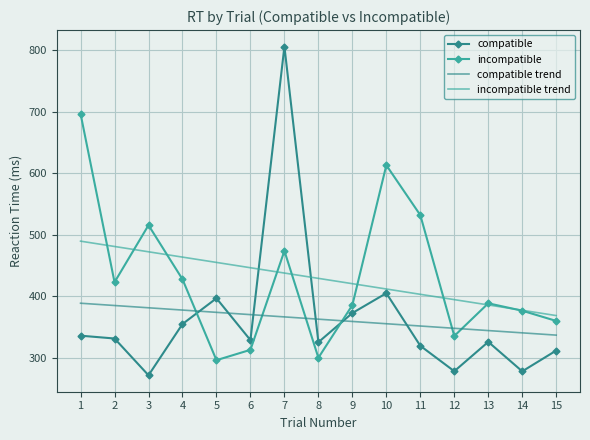

True or false: compatible trend and compatible intersect in this chart.

True